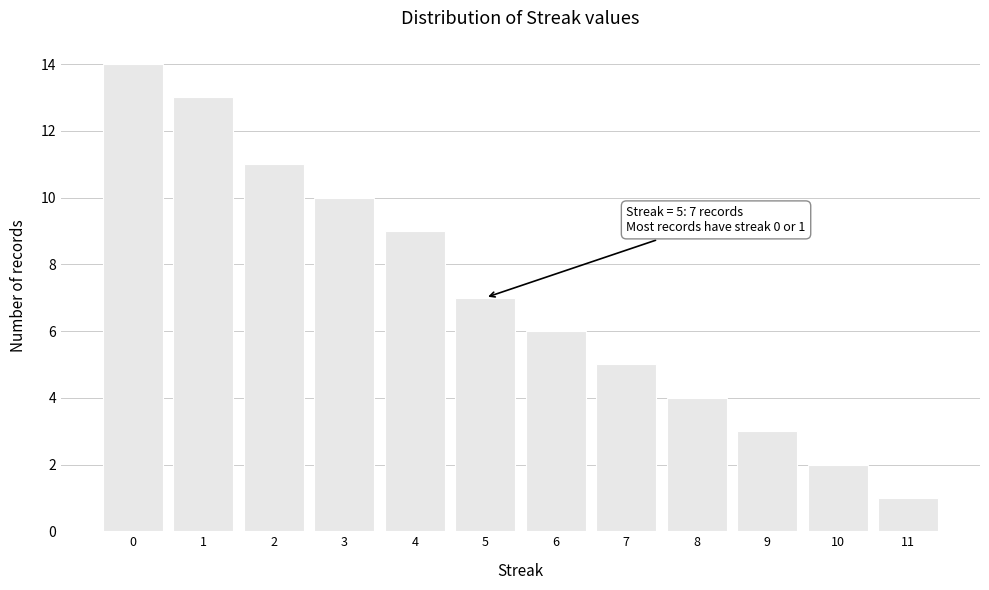

Reading right to left, extract all data points from this chart.

11=1	10=2	9=3	8=4	7=5	6=6	5=7	4=9	3=10	2=11	1=13	0=14